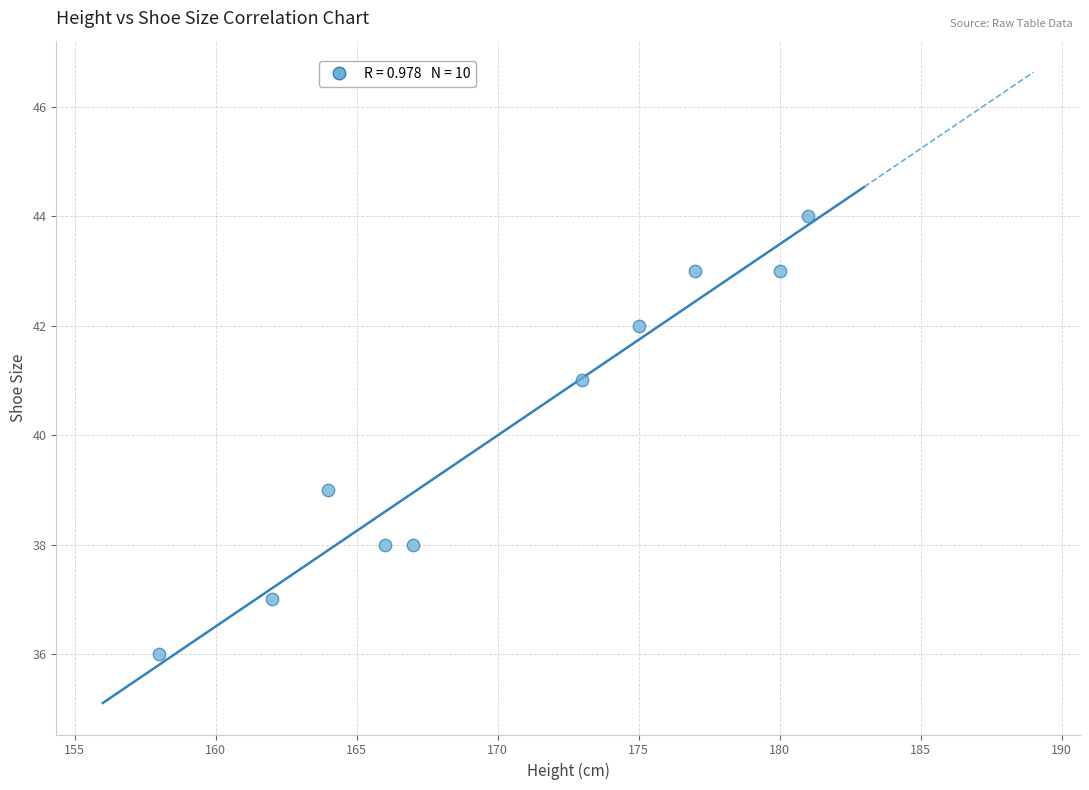

What is the average Y value?

40